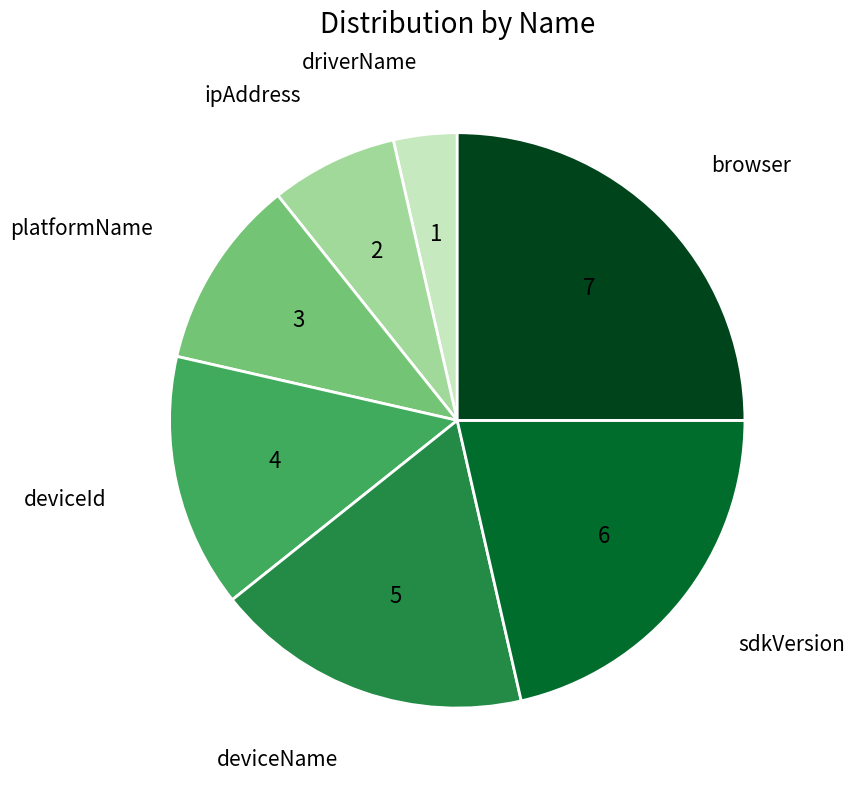

How many slices are in this pie chart?

7